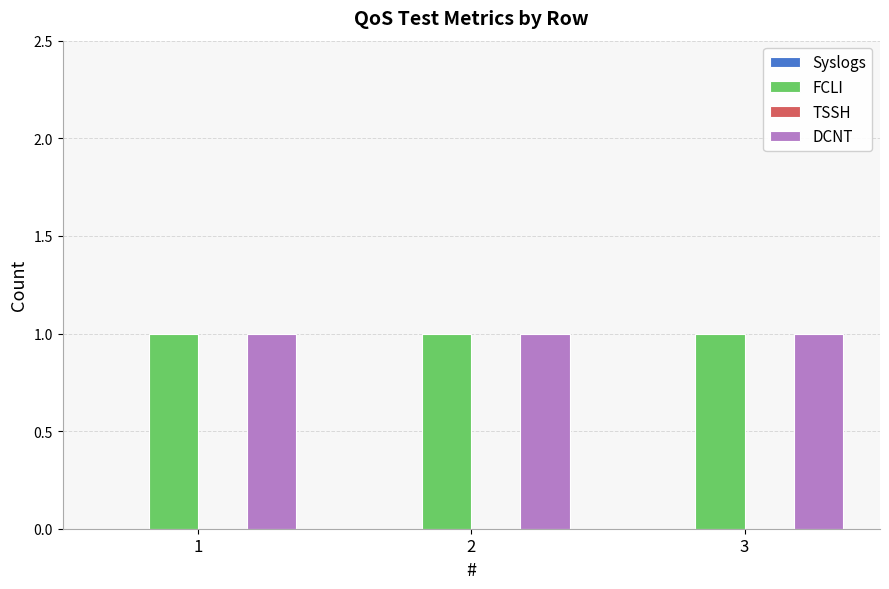

What are all the series names shown in the legend?

Syslogs, FCLI, TSSH, DCNT